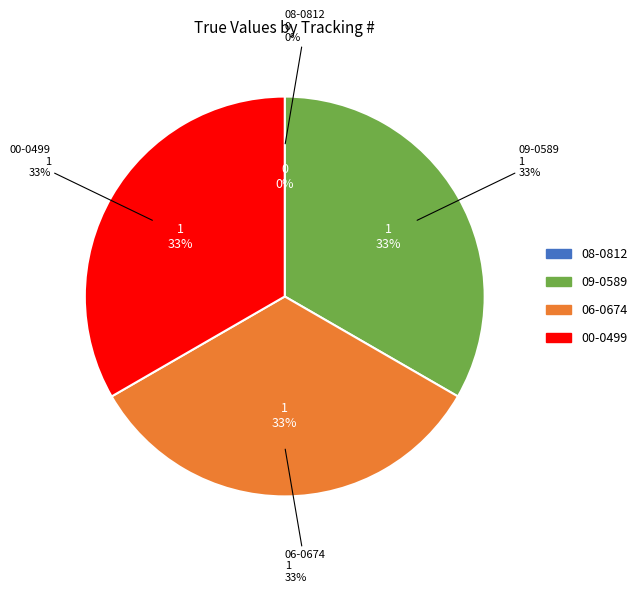

To the nearest percent, what is the combined percentage of 09-0589 and 00-0499?

67%